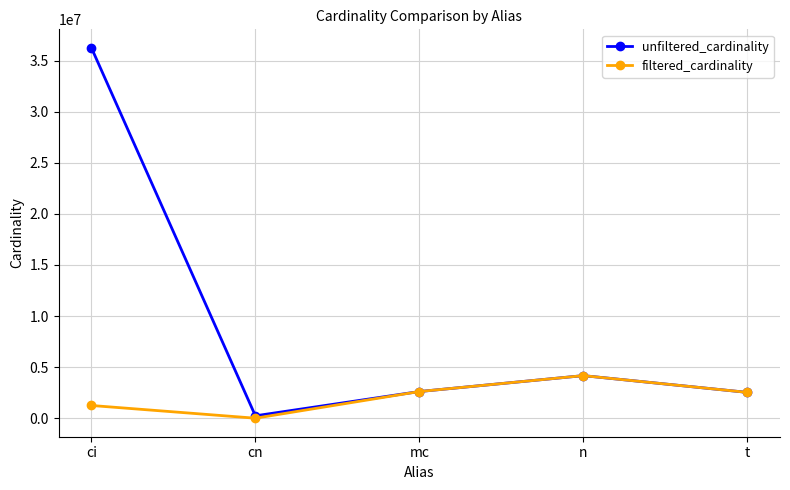

Between ci and mc, which series saw the biggest shift?

unfiltered_cardinality